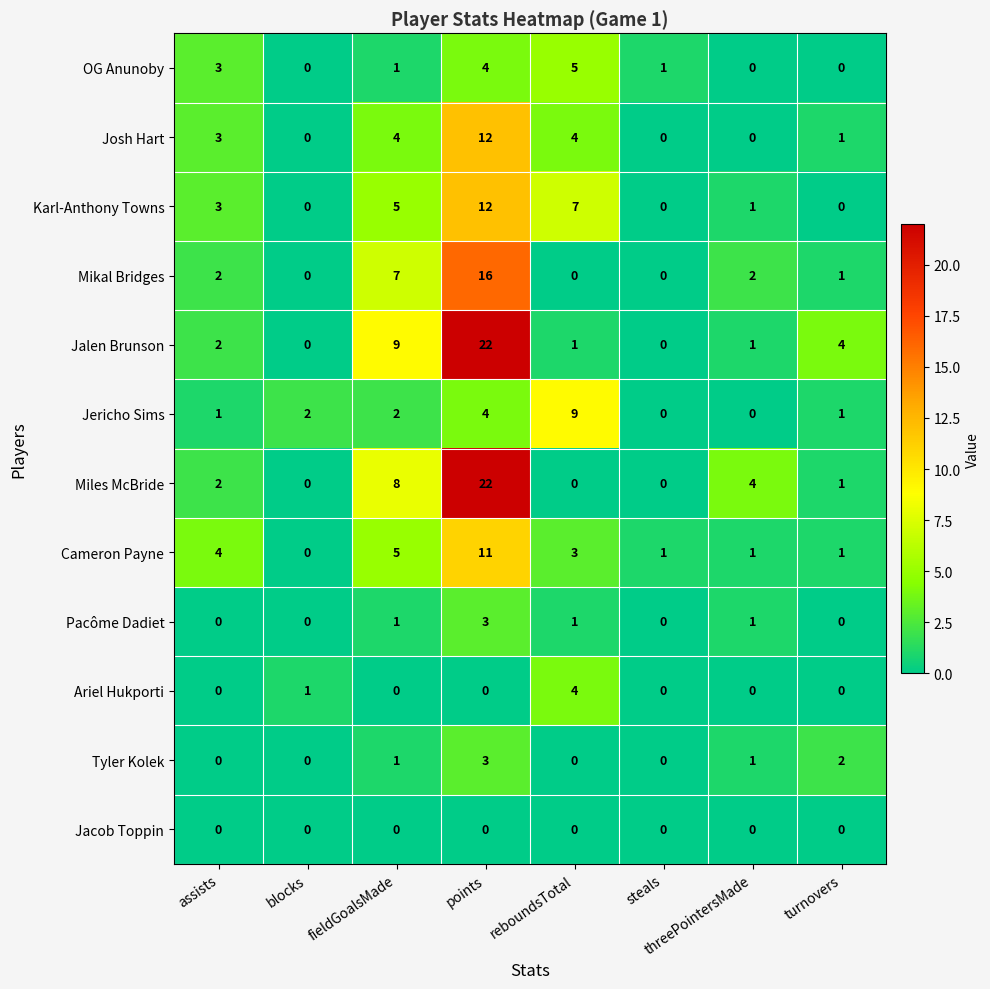

What is the difference between the maximum and minimum values in the Ariel Hukporti series?

4